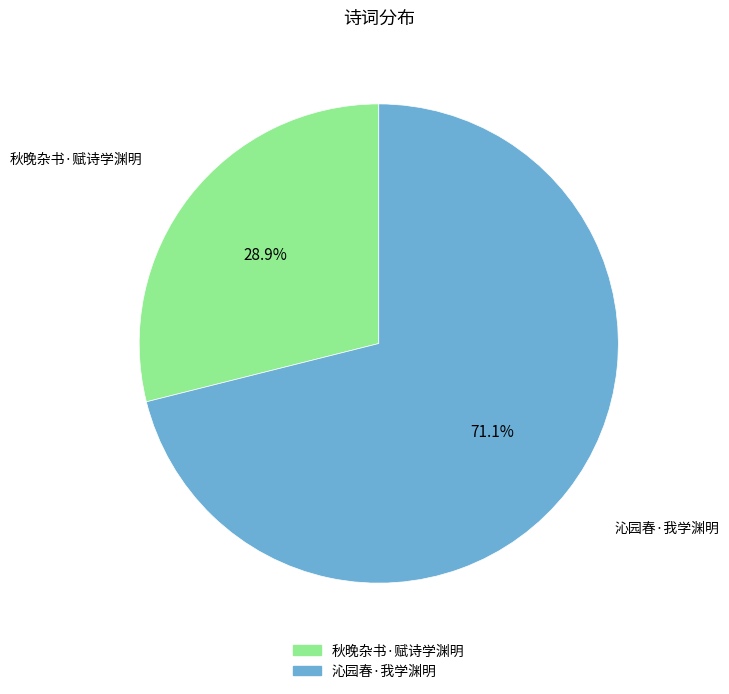

Which slice represents more than half of the pie?

沁园春·我学渊明